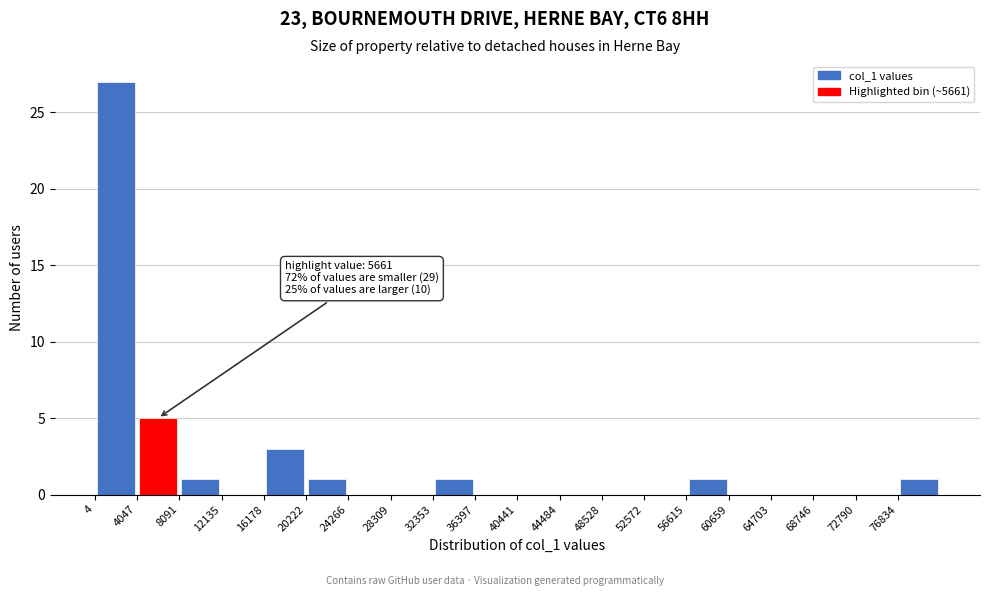

Over which range of the x-axis is the bar tallest?

0 to 4000